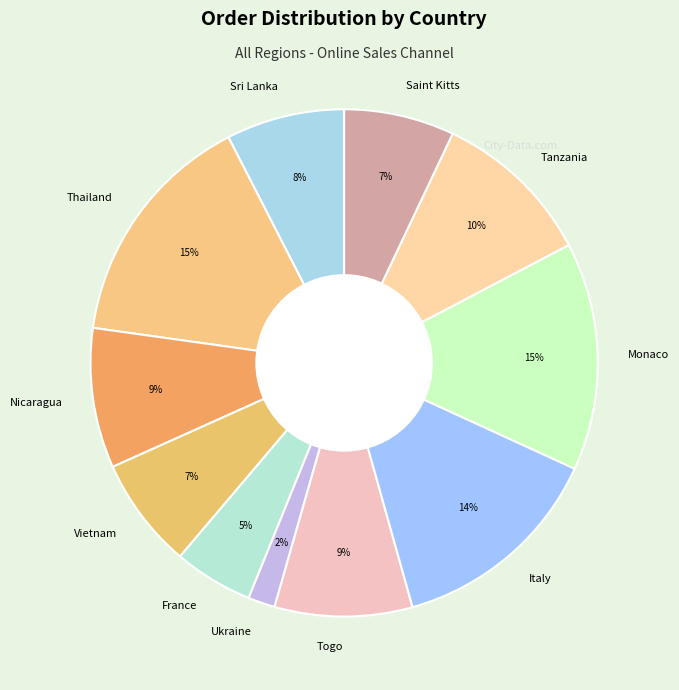

Which slice is the smallest?

Ukraine